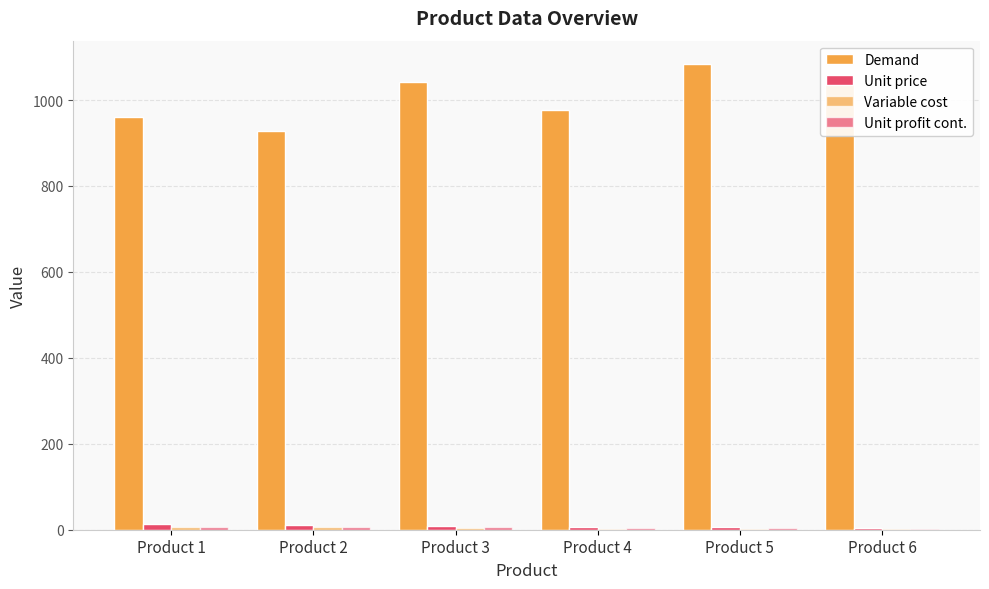

Does the chart contain stacked bars?

No